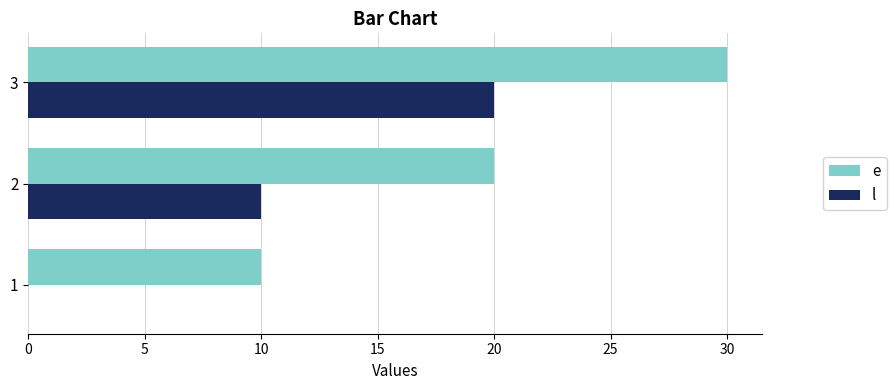

What is the approximate value of l at 1?

10